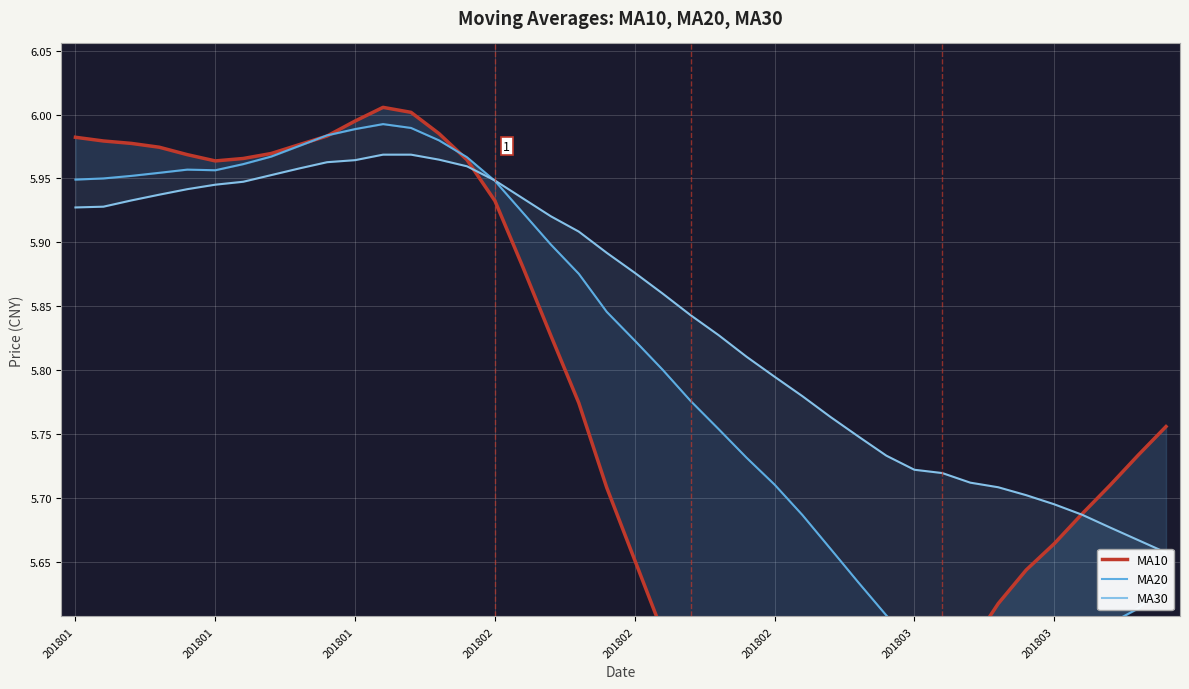

Is it true that MA30 equals 9.7 at 13?

False